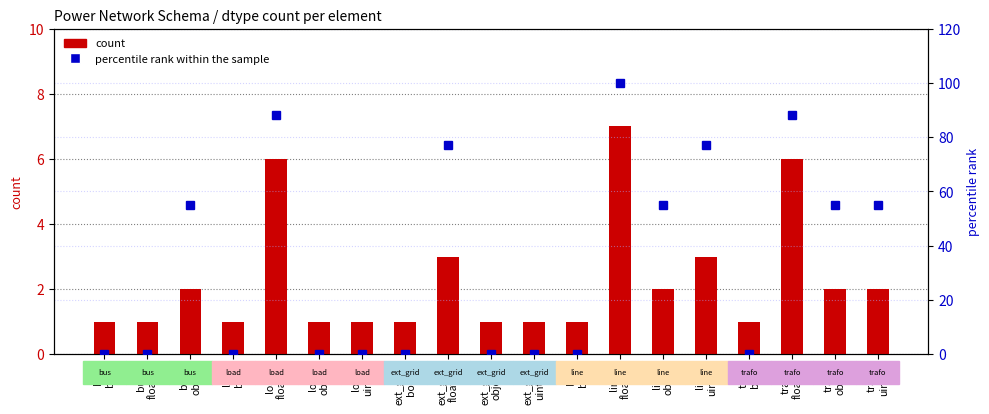

What is the maximum value shown in the chart?

100